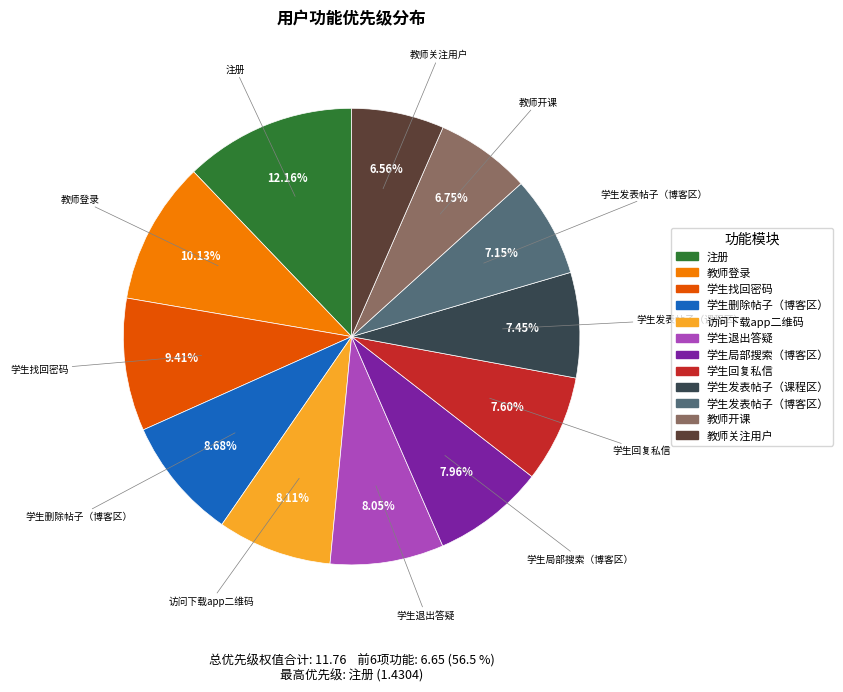

What is the largest slice in the pie chart?

注册